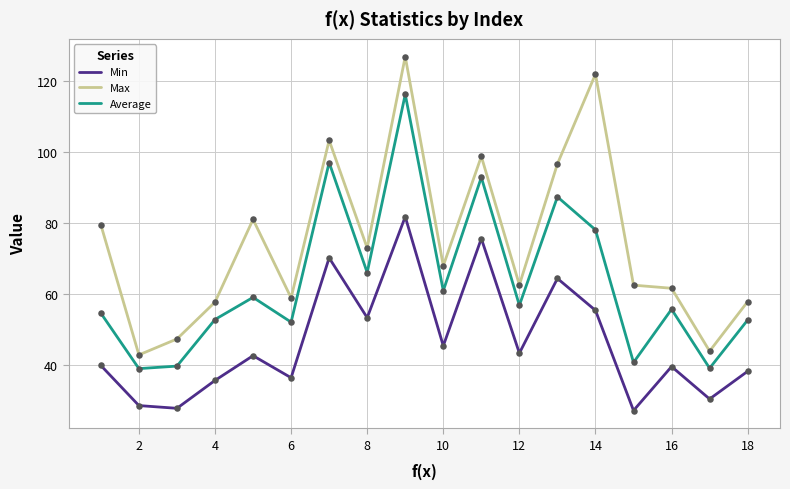

Which series has the largest total across all categories?

Max